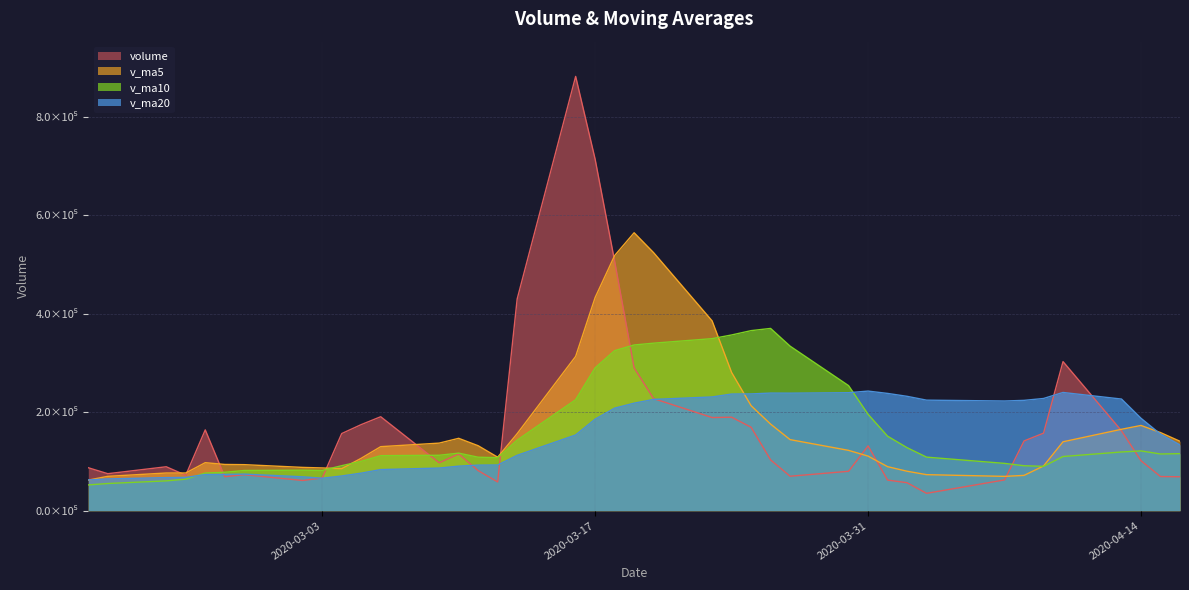

Does the chart have visible grid lines?

Yes